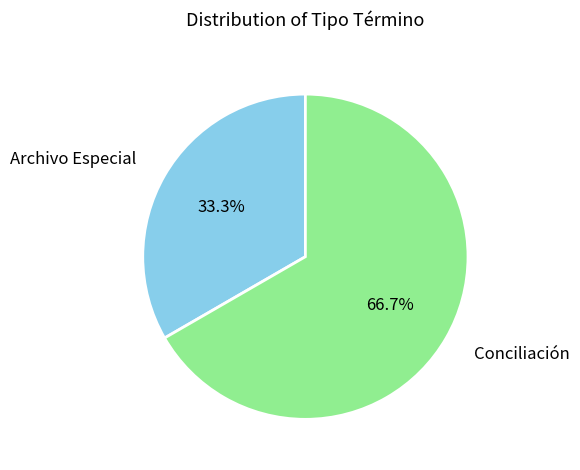

What percentage is the Conciliación slice, to the nearest percent?

67%